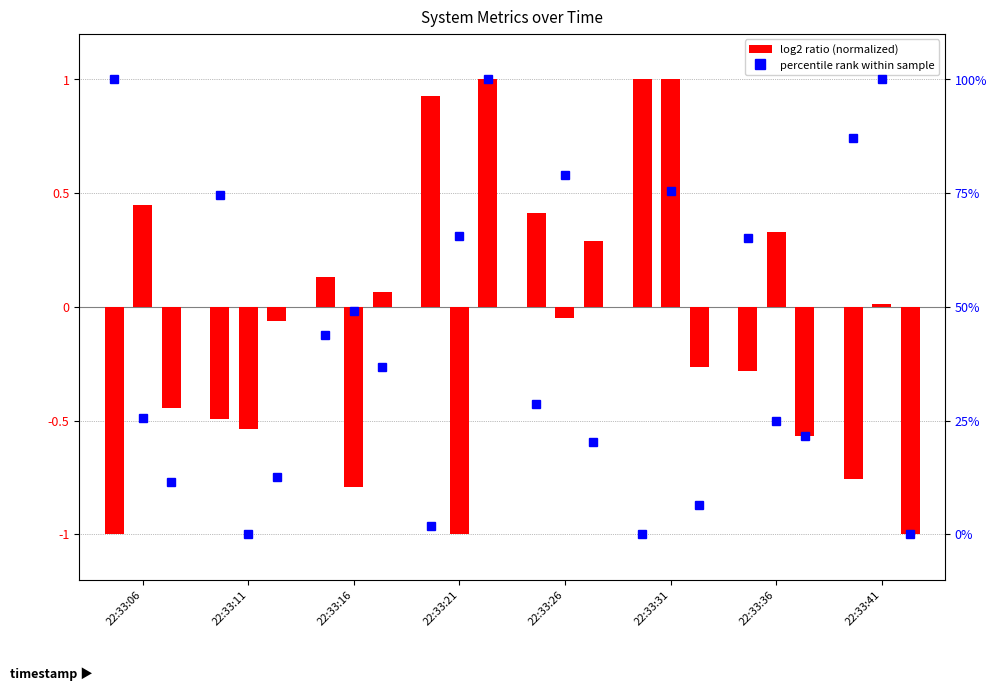

Where is avgrq-sz (percentile rank) nearest to the value 50?

22:33:16